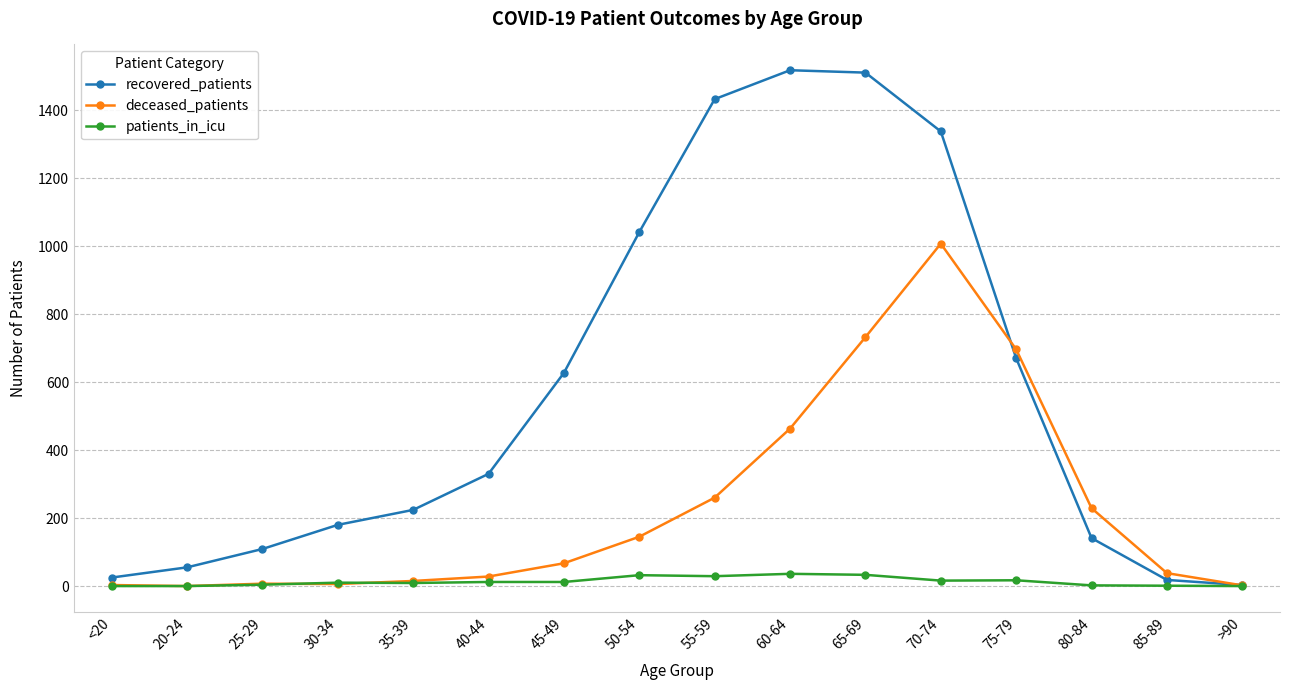

Does the chart display data point markers on the line(s)?

Yes